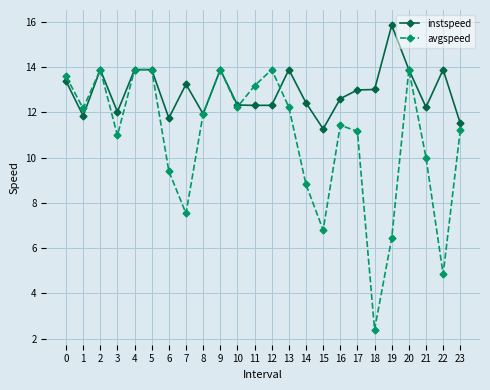

What is the difference between the second highest and minimum values in the avgspeed series?

11.5